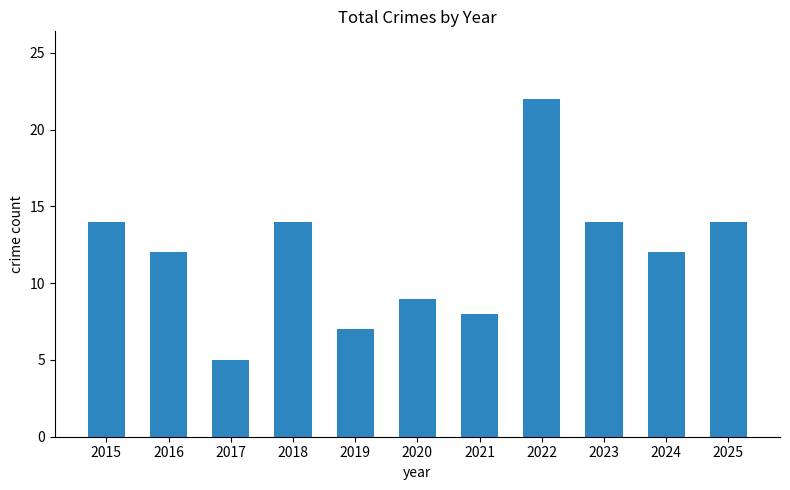

Between 2022 and 2025, which is larger?

2022